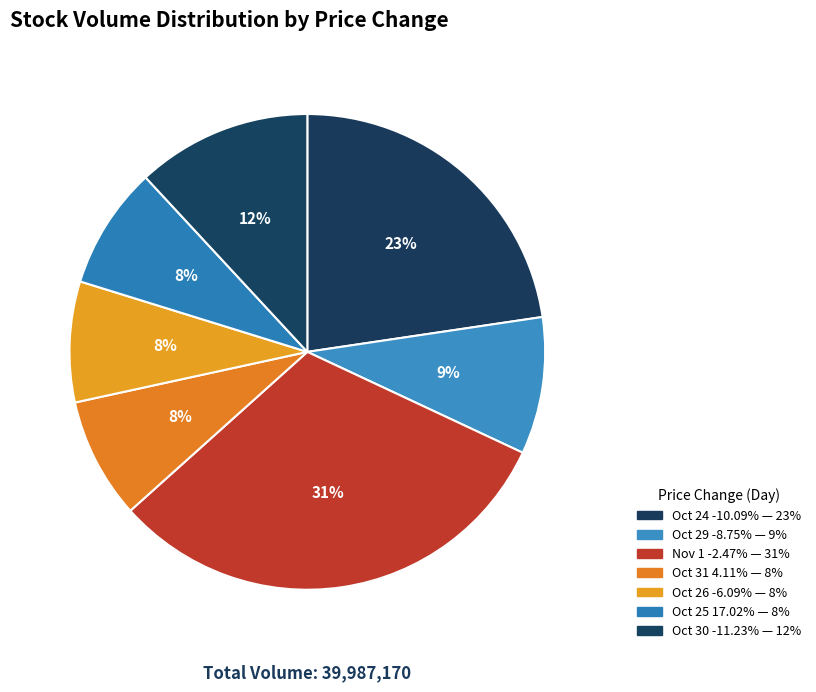

Count the number of slices in the pie.

7